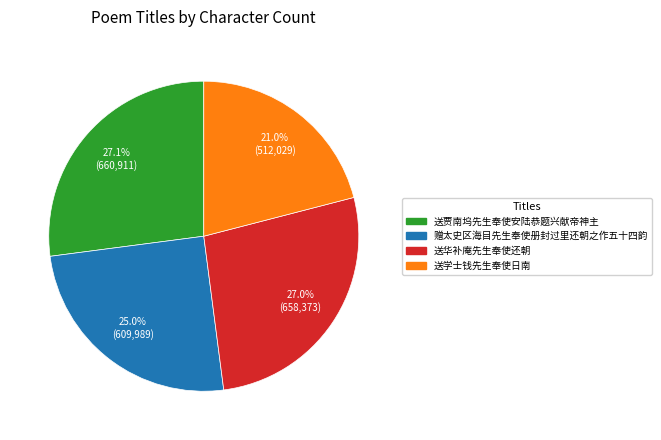

What percentage is NOT represented by 送学士钱先生奉使日南?

79.0%